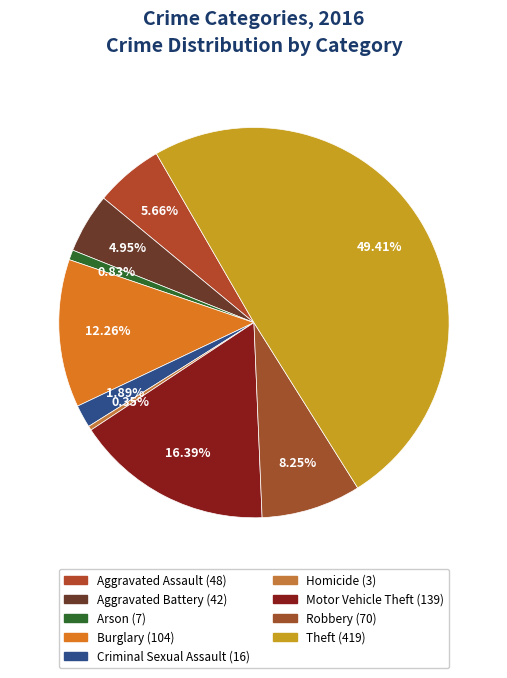

Which slice is the largest?

Theft